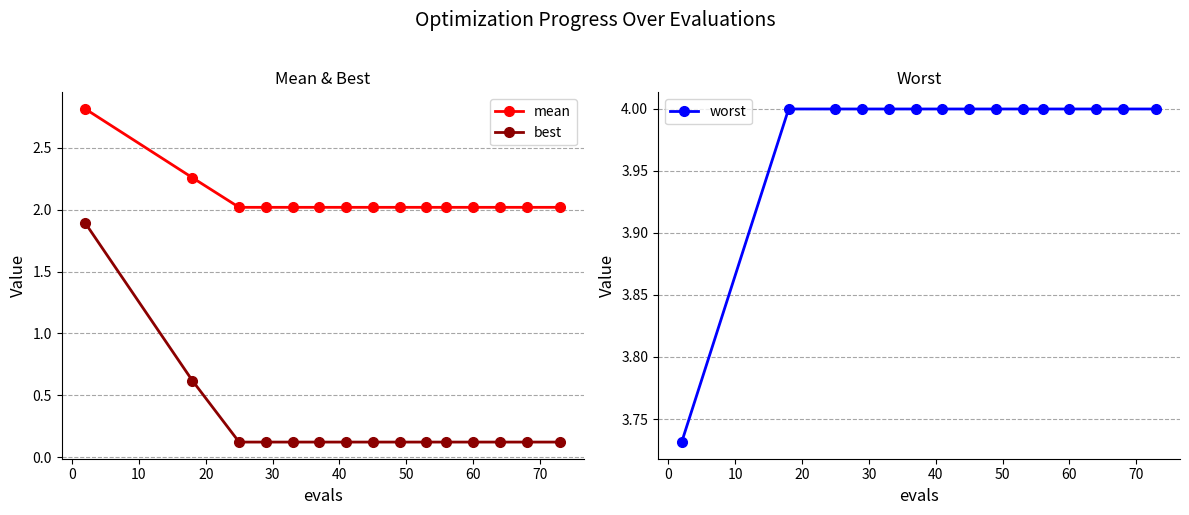

True or false: mean and best intersect in this chart.

False